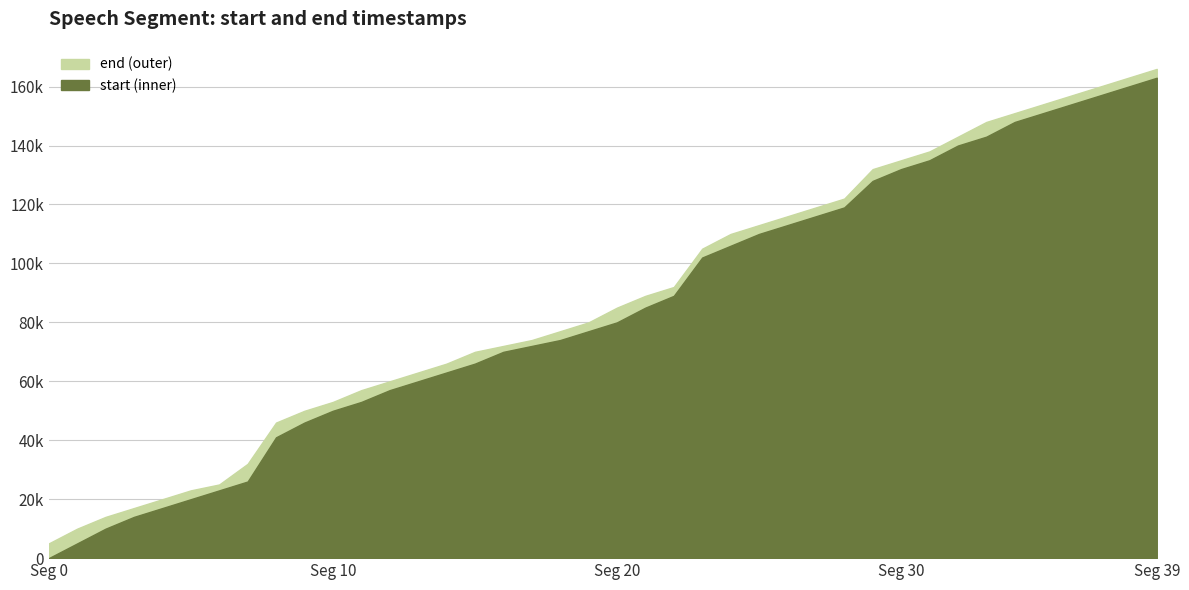

What is the difference between the maximum and second lowest values in the segment start series?

158000